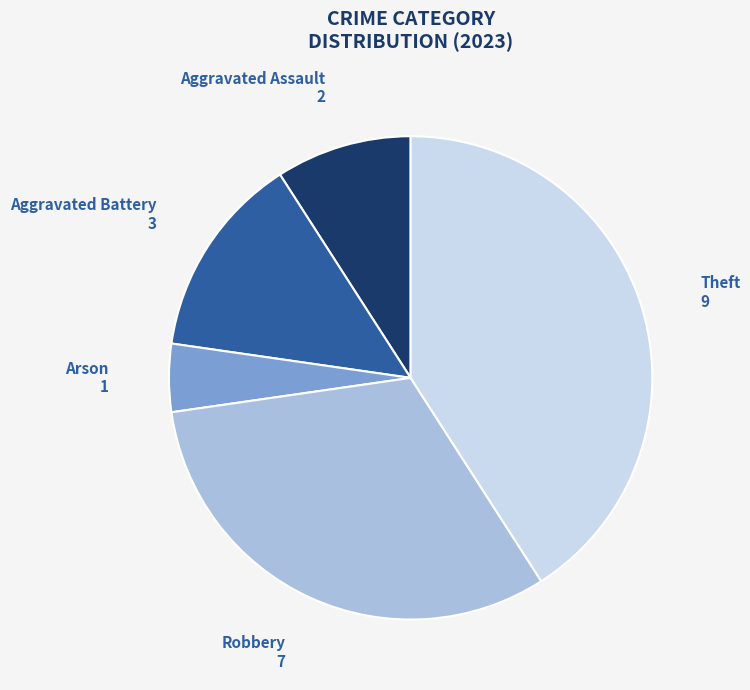

Combined, do Robbery and Aggravated Battery account for over 50%?

No